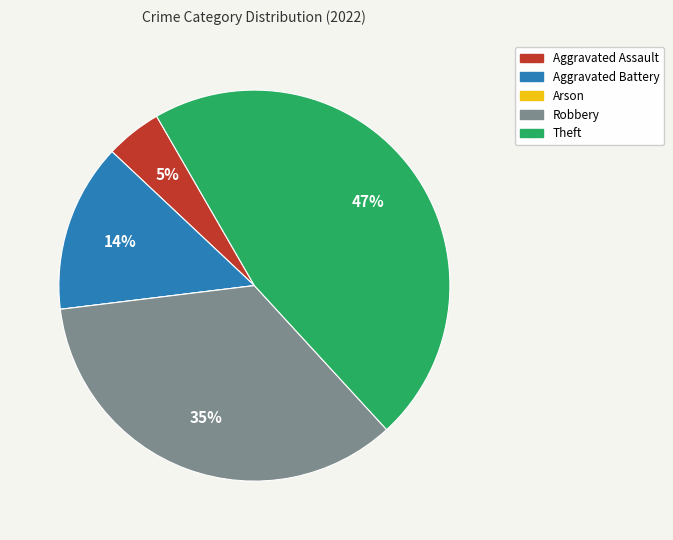

What is the largest slice in the pie chart?

Theft